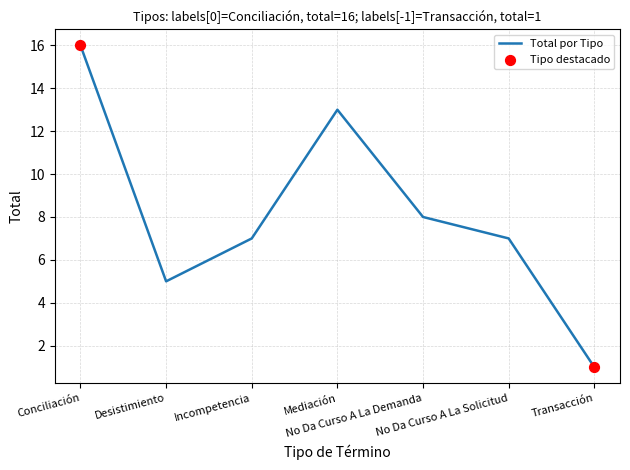

What is the ratio of the value at No Da Curso A La Demanda to the value at No Da Curso A La Solicitud?

1.1